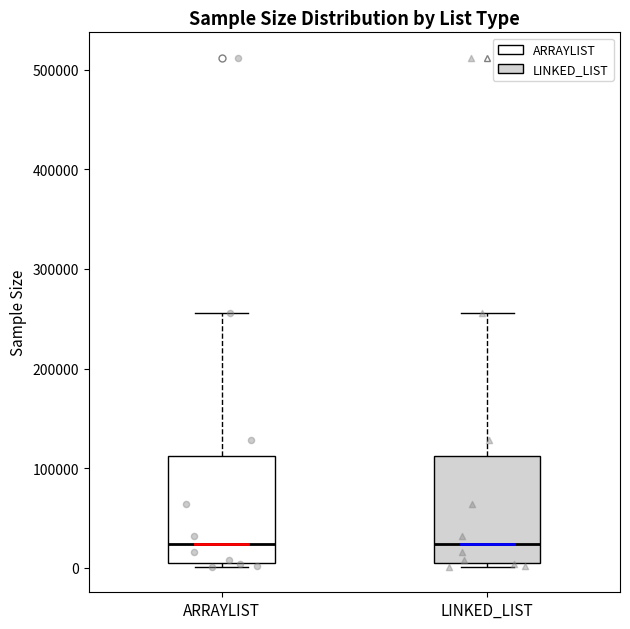

Reading left to right, read every box against the y-axis: the position of its median line, the range the box covers, and the ends of its whiskers. The values are not printed on the chart, so give them approximately, as read against the axis.

ARRAYLIST: median 20000, box 10000 to 110000, whiskers 0 to 260000
LINKED_LIST: median 20000, box 10000 to 110000, whiskers 0 to 260000